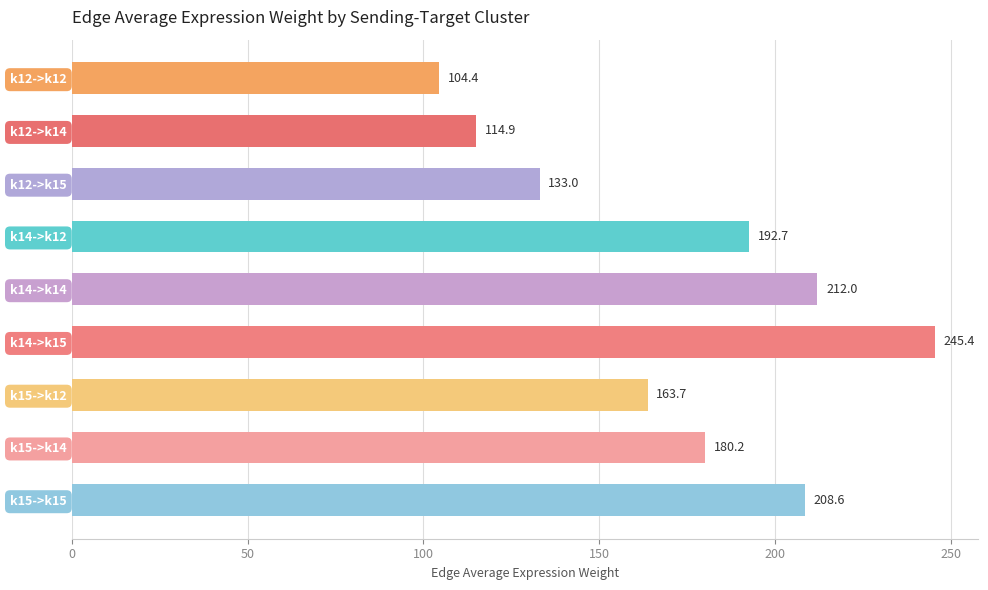

What is the label of the 9th bar from the top?

k15->k15